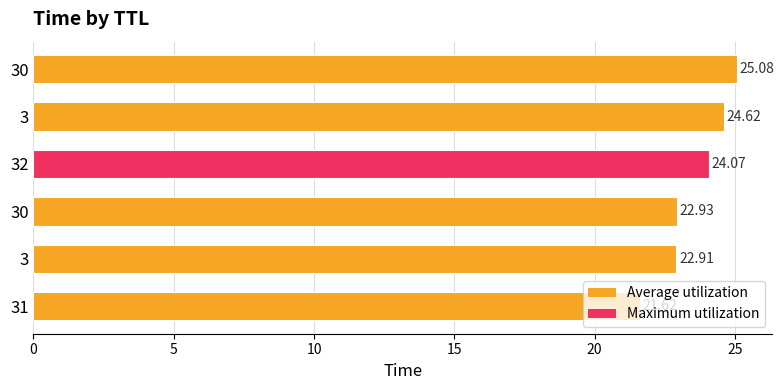

Are the bars horizontal?

Yes